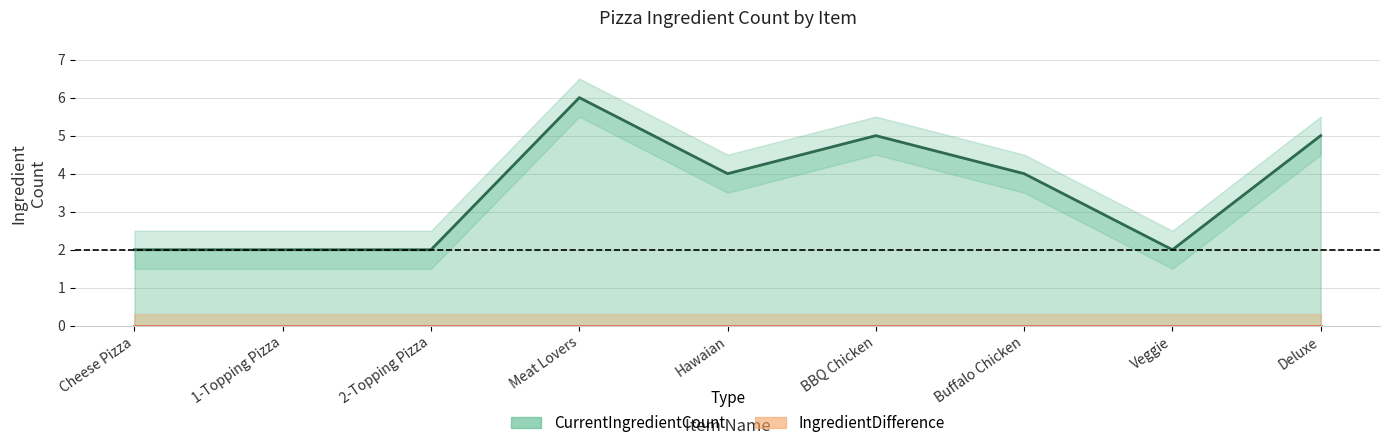

Where is the first local maximum?

Meat Lovers